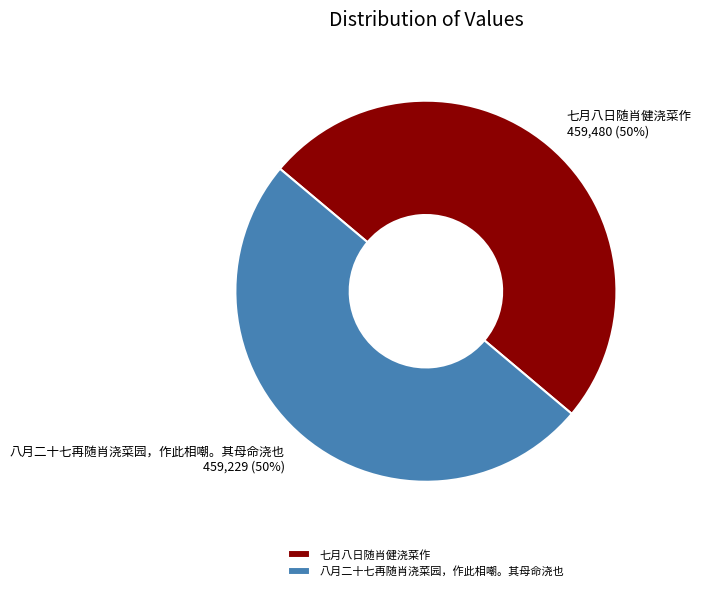

True or false: 八月二十七再随肖浇菜园，作此相嘲。其母命浇也 accounts for 50% of the total.

True